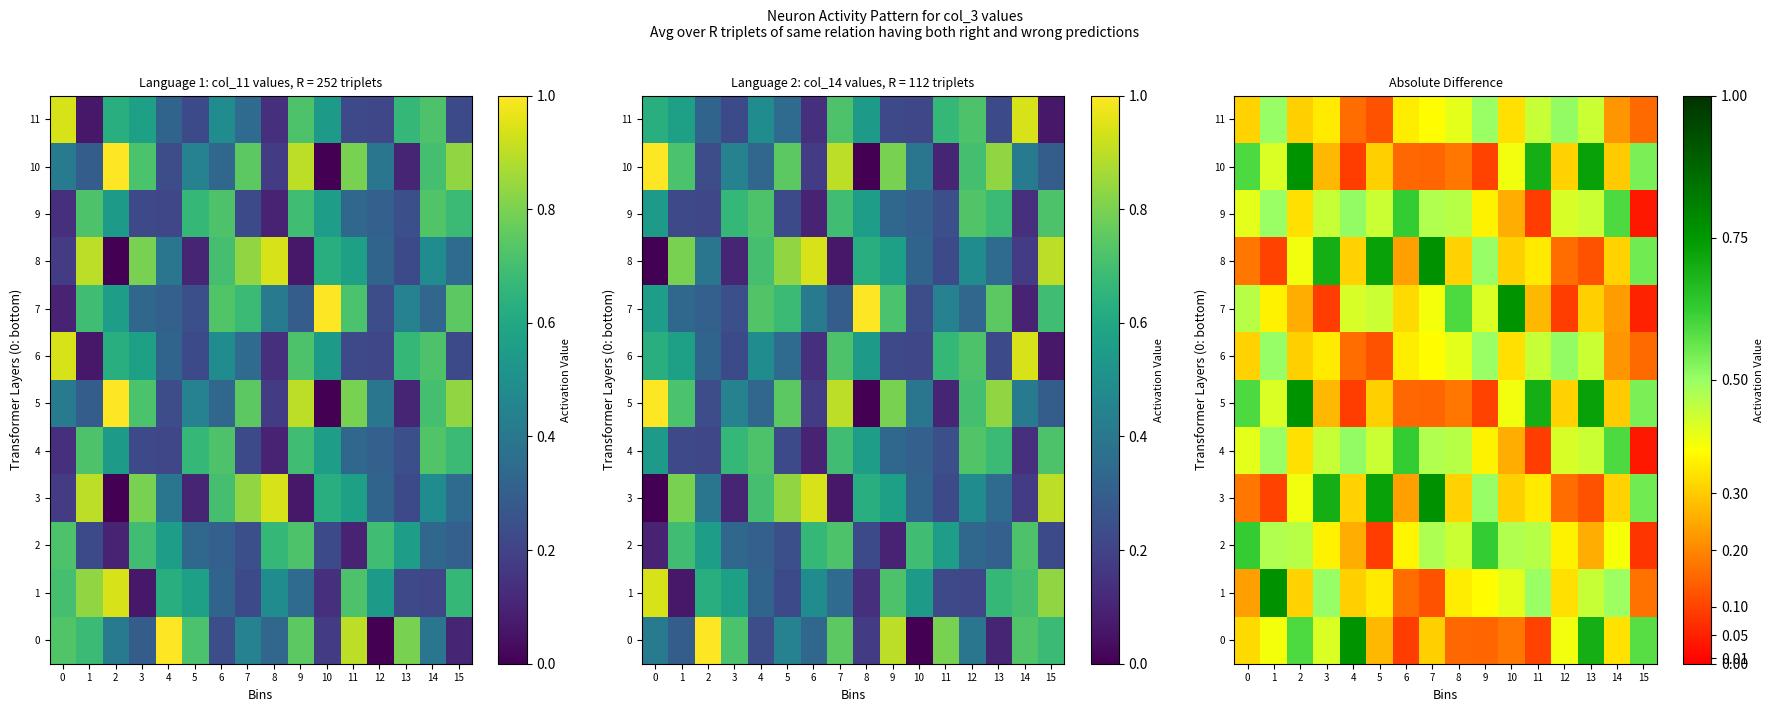

Between 6 and 9, which series saw the biggest shift?

3